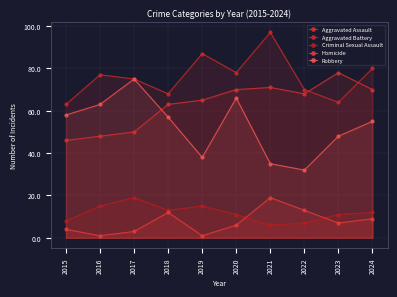

The value of Robbery at 2015 is 58. True or false?

True